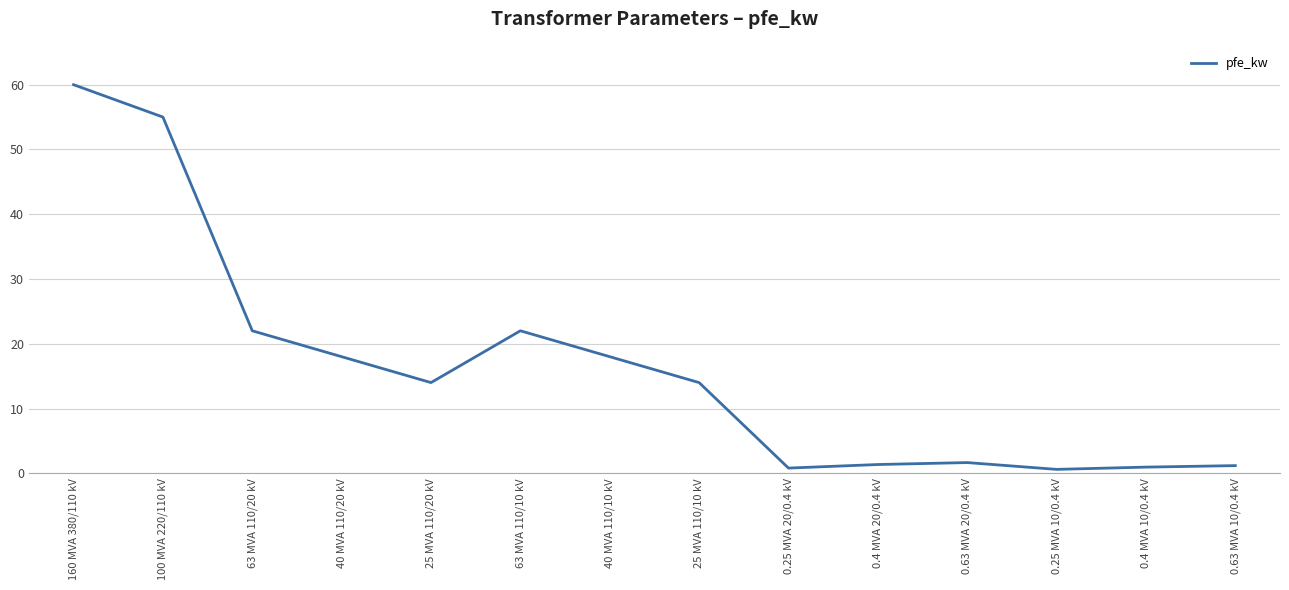

Between 25 MVA 110/20 kV and 0.4 MVA 20/0.4 kV, which is larger?

25 MVA 110/20 kV